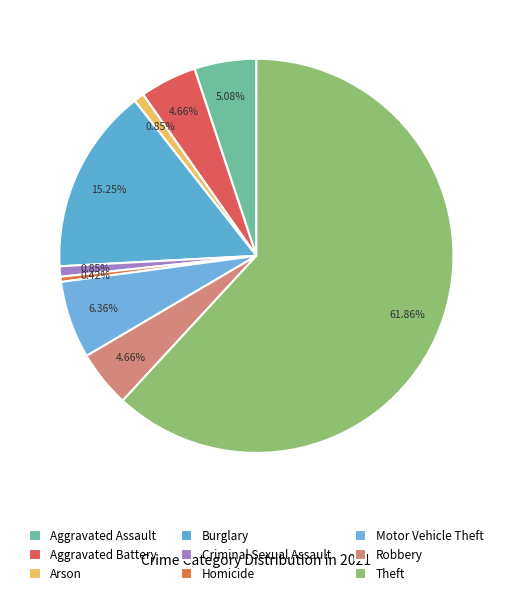

Is there any slice that represents more than half of the pie?

Yes